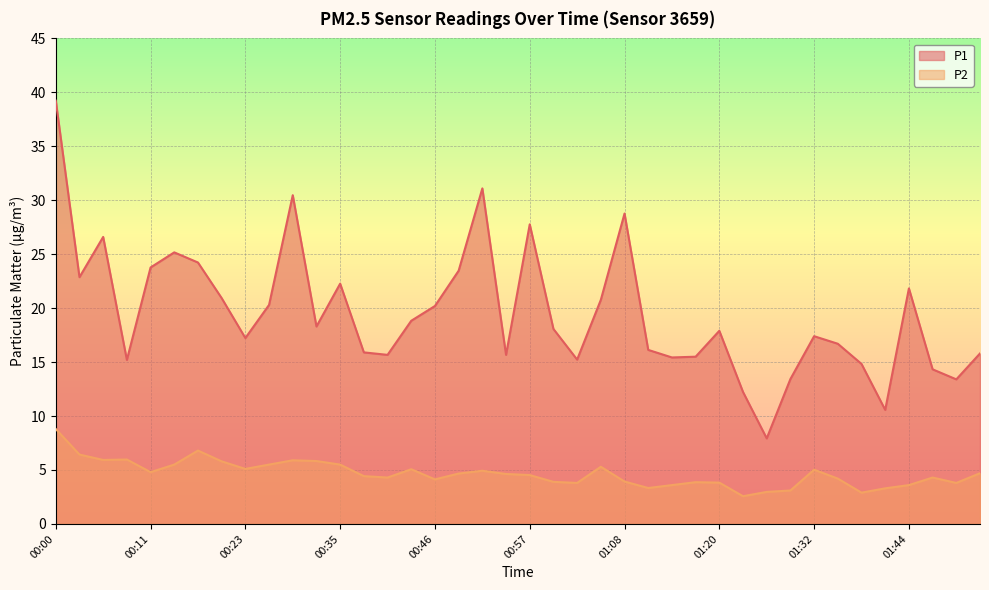

Rank the categories by P2 value from lowest to highest.

01:23, 01:38, 01:26, 01:29, 01:41, 01:11, 01:14, 01:44, 01:03, 01:50, 01:20, 01:17, 01:00, 01:08, 00:46, 01:35, 00:40, 01:47, 00:38, 00:57, 00:54, 00:49, 01:53, 00:11, 00:52, 01:32, 00:43, 00:23, 01:05, 00:14, 00:26, 00:35, 00:20, 00:32, 00:29, 00:06, 00:09, 00:03, 00:18, 00:00